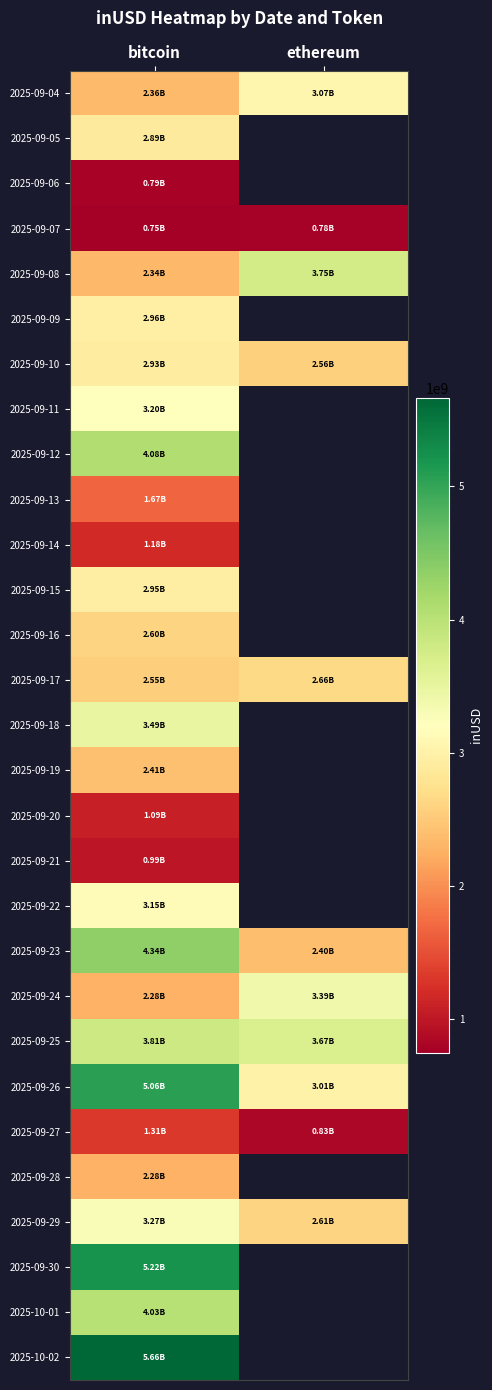

How many values in the 2025-09-17 series exceed 2658772971?

1